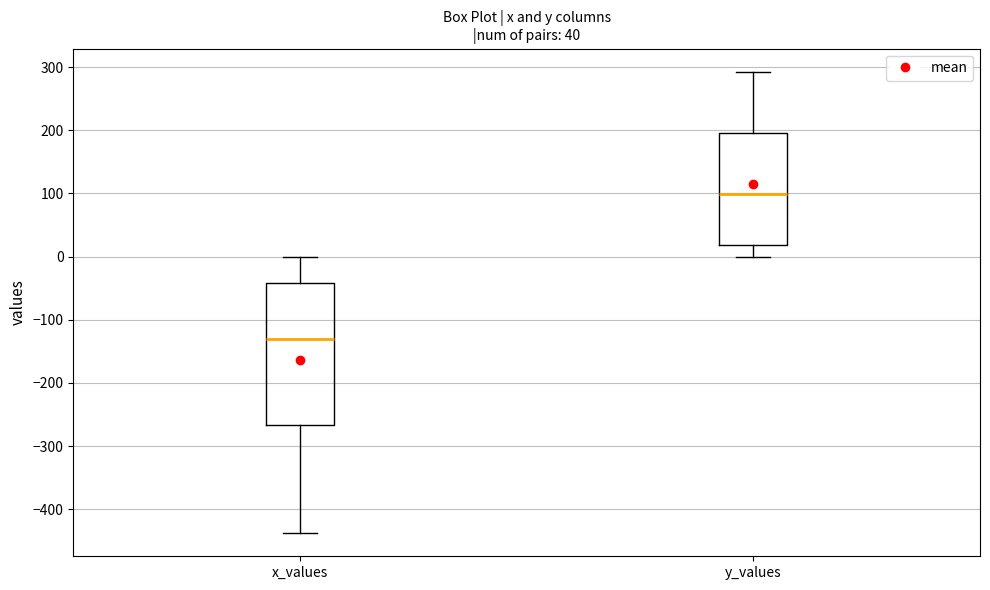

Which box has the highest median line?

y_values